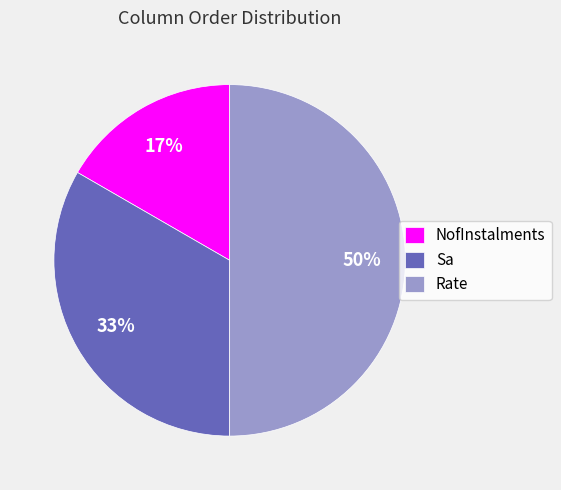

How many segments does this pie chart have?

3